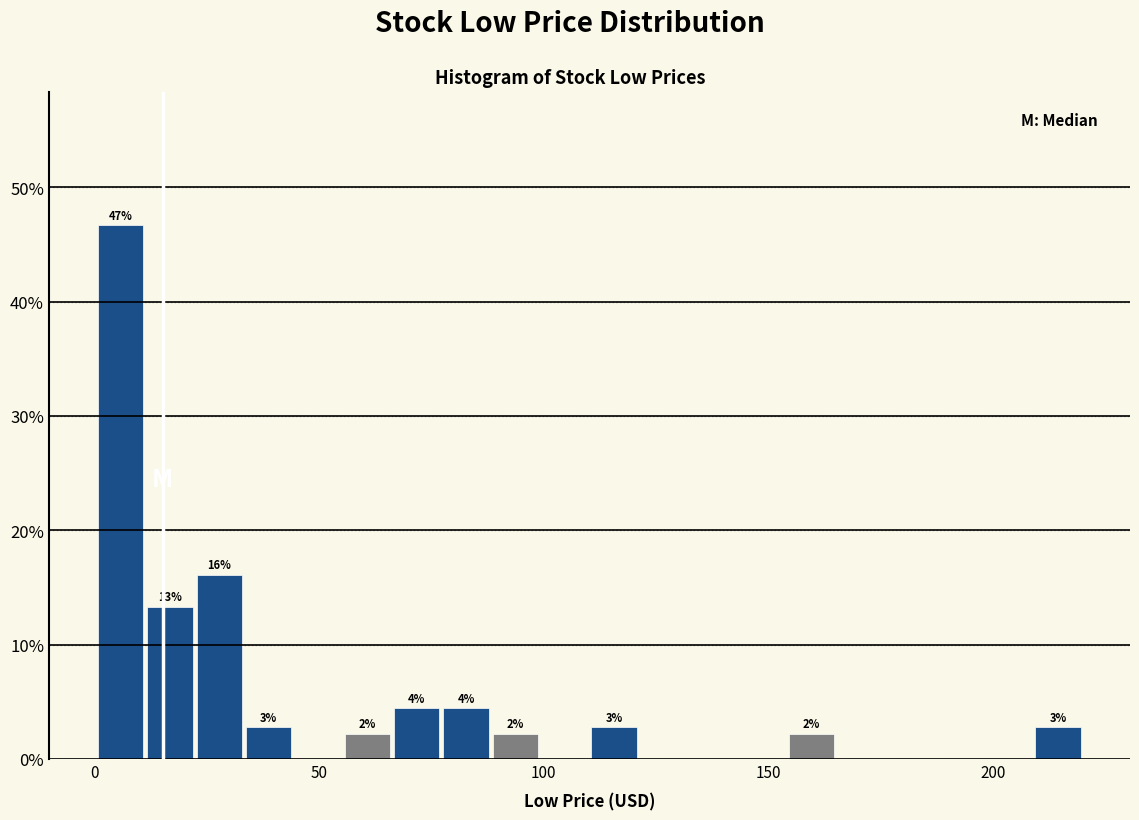

Read against the x-axis, roughly where is the centre of the tallest bar?

5